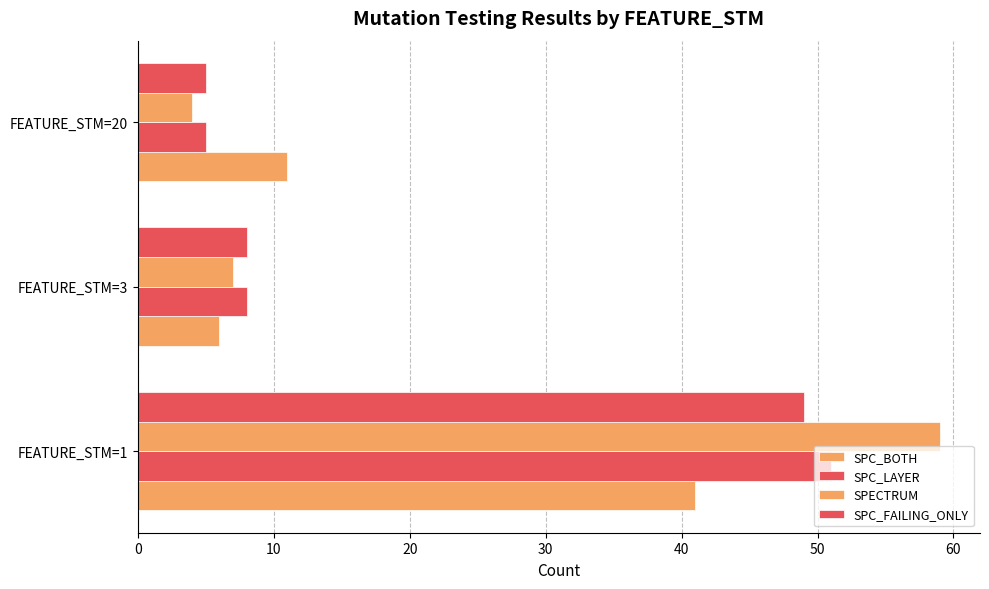

How many data points in SPC_FAILING_ONLY are less than 8?

1